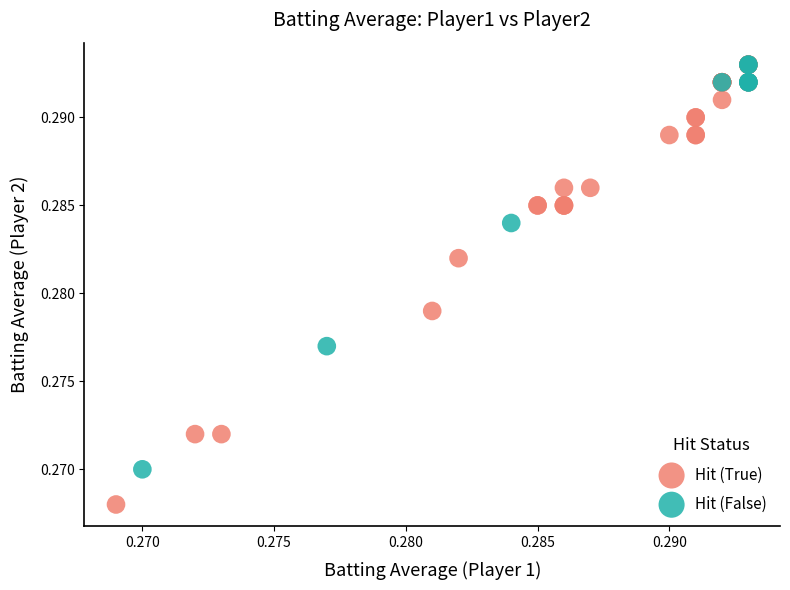

Which series contains the lowest Y value?

Hit (True)